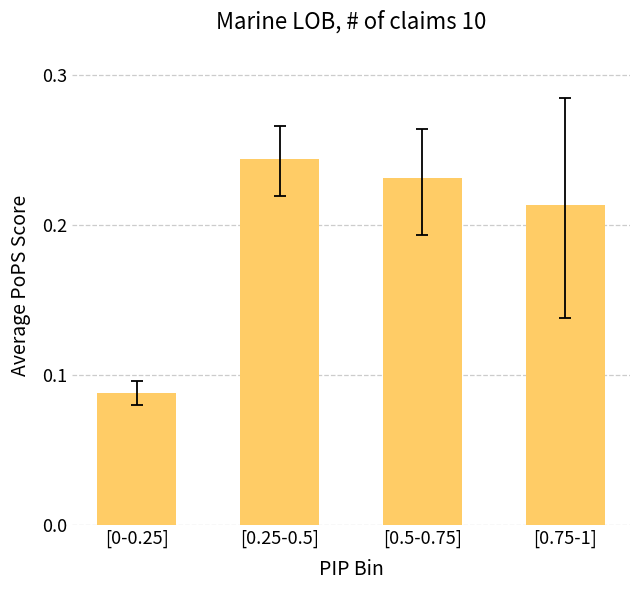

What is the label of the 4th bar from the right?

[0-0.25]